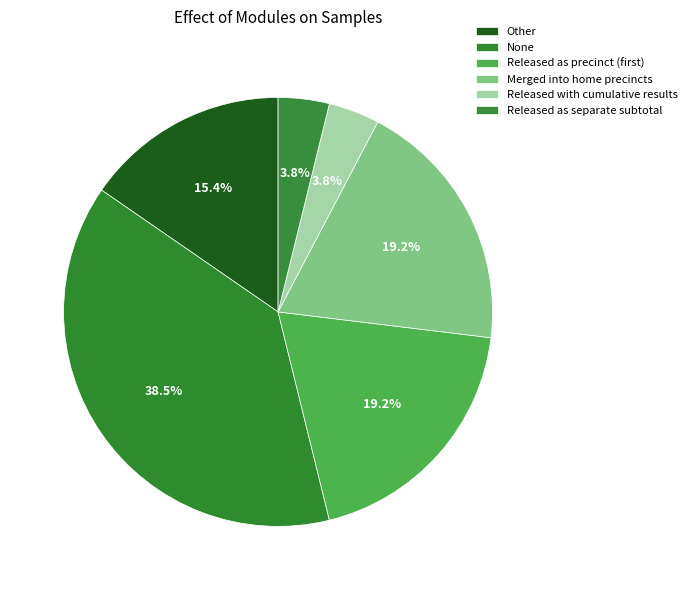

How many segments does this pie chart have?

6